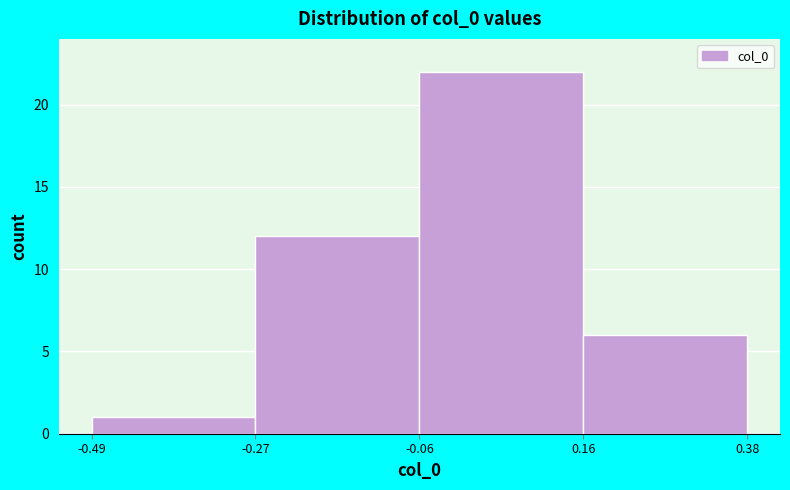

Reading left to right, list every bar in this chart as the range it spans on the x-axis followed by its height. The values are not printed on the chart, so give them approximately, as read against the axis.

-0.49 to -0.27: 1
-0.27 to -0.06: 12
-0.06 to 0.16: 22
0.16 to 0.38: 6